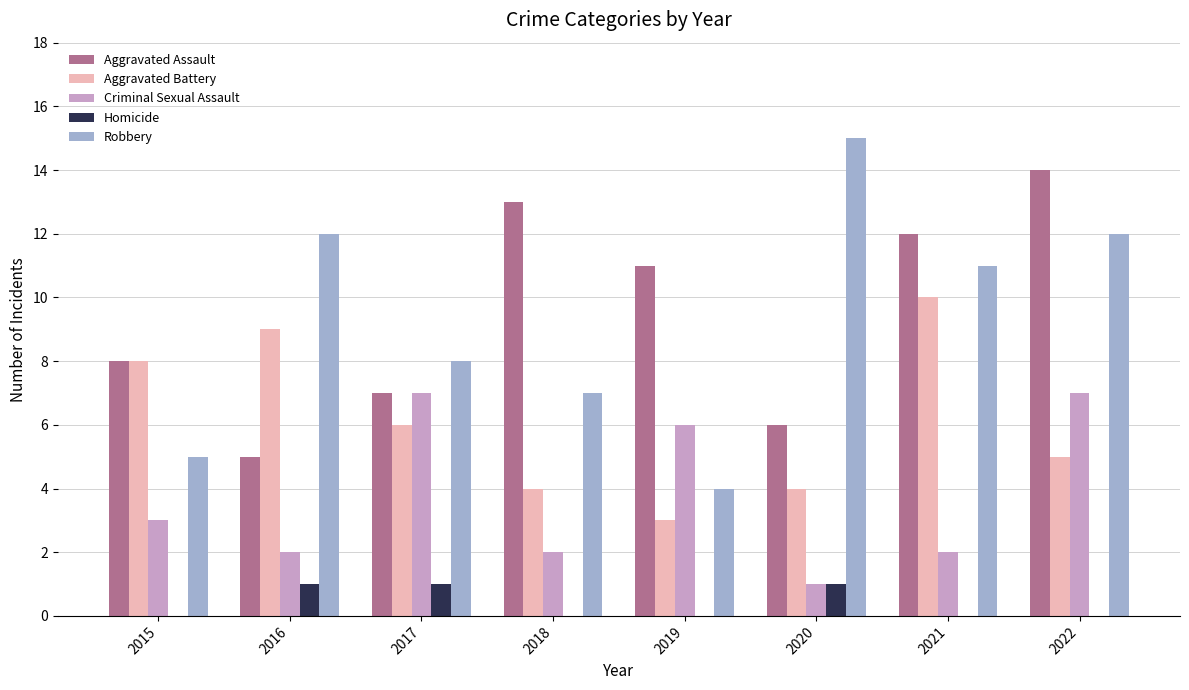

What is the greatest value displayed?

15